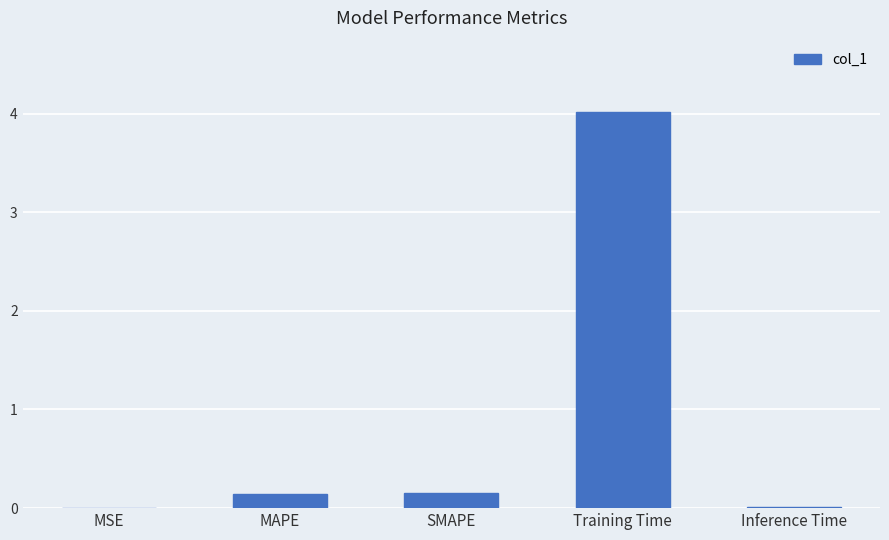

Is it true that the value at MSE is 0.0?

True